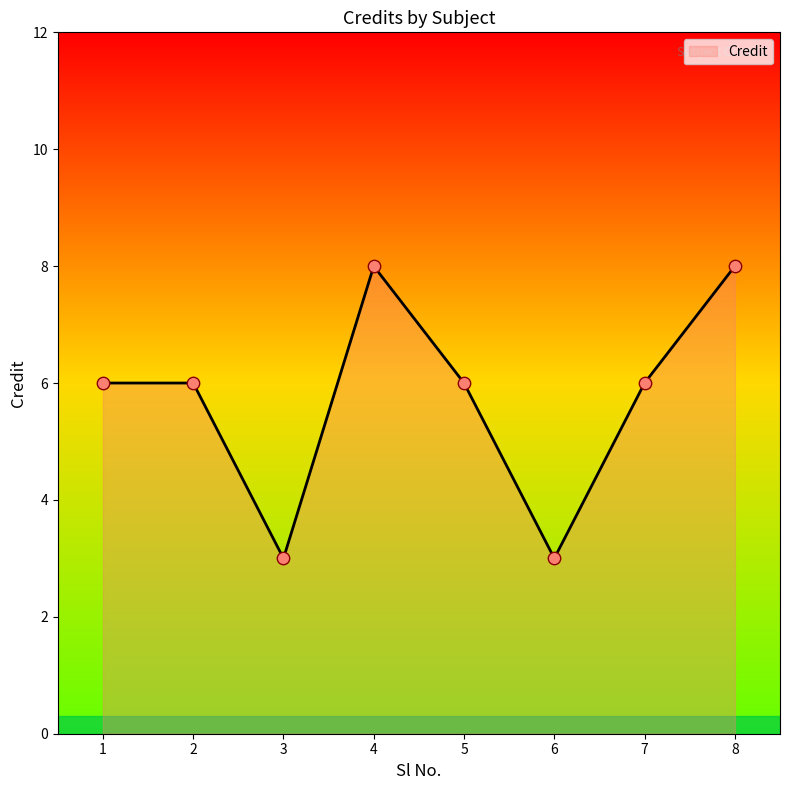

What is the ratio of the value at 4 to the value at 2?

1.3